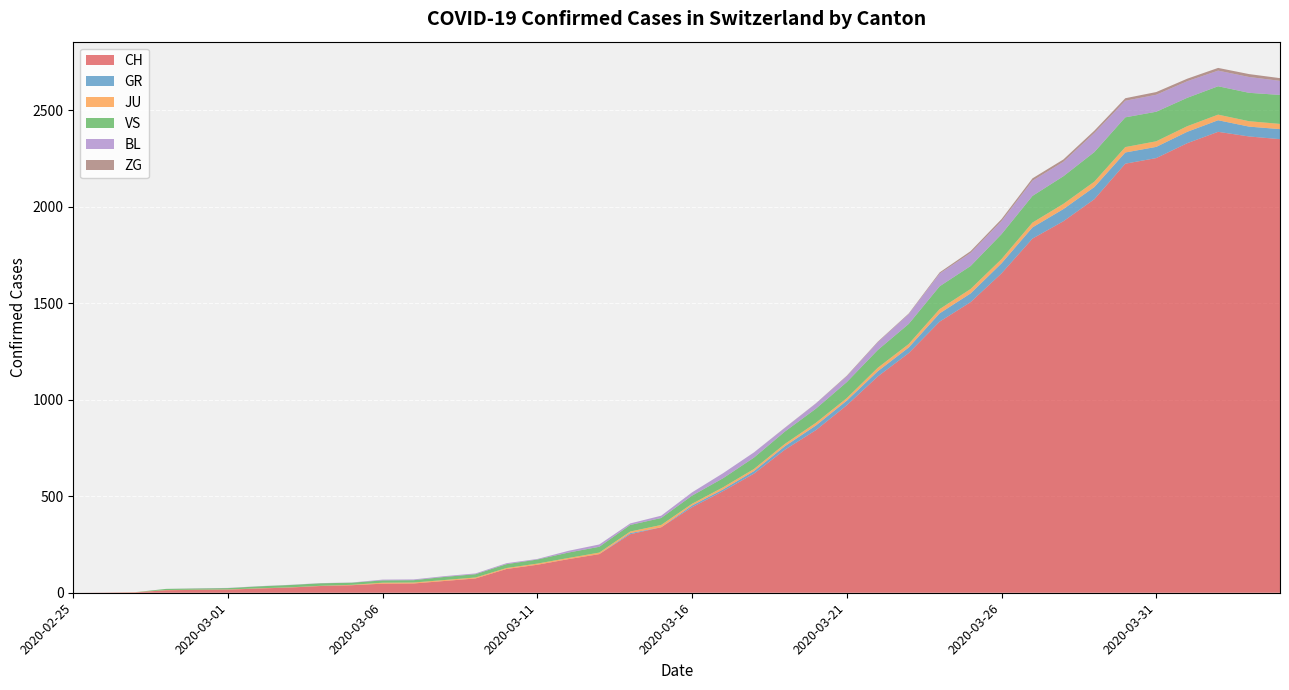

Reading left to right, extract all data points from this chart.

CH: 0	1	2	13	15	16	22	27	35	39	47	48	61	74	123	145	174	200	303	339	443	526	617	741	842	971	1120	1241	1404	1505	1654	1834	1924	2038	2222	2251	2328	2387	2363	2349
GR: 0	0	0	0	0	0	0	0	0	0	0	0	0	0	0	0	0	0	6	0	9	9	13	18	24	24	27	29	43	45	52	58	63	63	58	58	59	60	51	52
JU: 0	0	1	1	1	1	1	1	1	2	5	5	5	5	5	6	6	8	8	12	9	11	11	12	14	13	18	18	22	23	22	25	27	28	28	29	29	29	28	27
VS: 0	0	0	6	6	7	10	12	13	11	12	12	16	17	20	21	28	30	34	36	42	47	59	64	73	83	92	104	118	119	129	138	143	153	154	153	147	147	147	150
BL: 0	0	0	0	1	1	1	1	1	1	4	4	4	4	5	3	9	12	8	12	17	26	27	19	27	30	40	51	66	68	68	79	75	99	86	88	86	81	82	73
ZG: 0	0	0	0	0	0	0	0	0	0	0	0	0	0	0	0	0	0	0	0	0	0	0	1	1	3	3	3	6	9	10	12	12	12	13	14	13	14	15	14